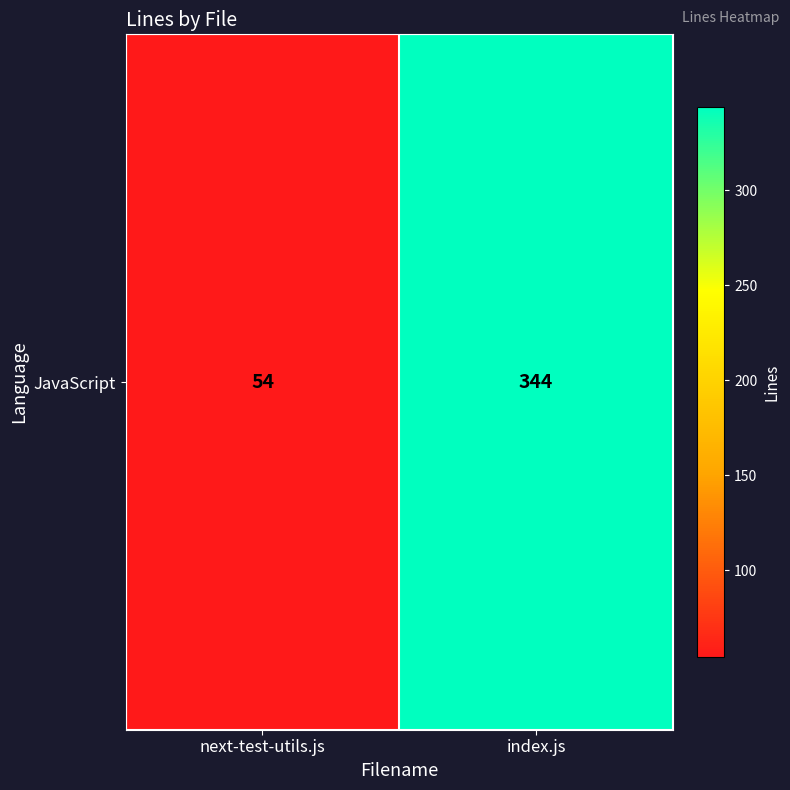

What is the difference between the values at index.js and next-test-utils.js?

290